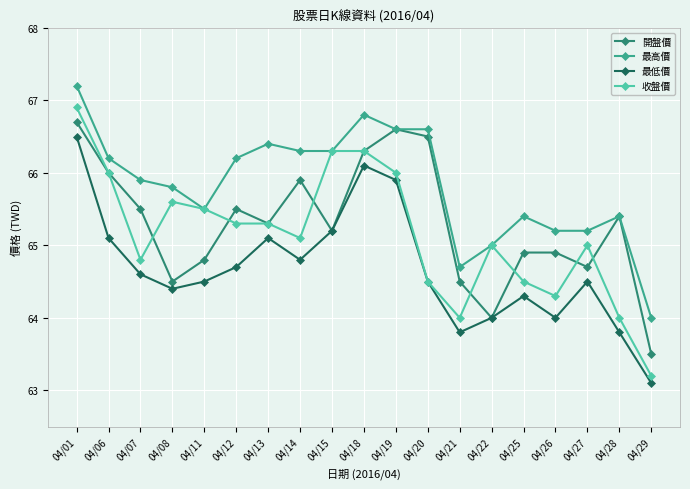

Does the chart display data point markers on the line(s)?

Yes